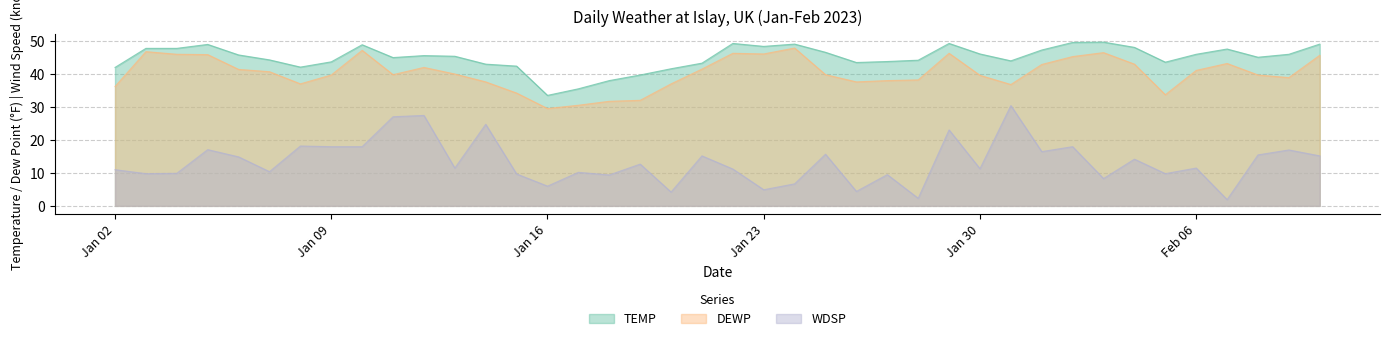

Which series changed the most between 2023-01-08 and 2023-01-11?

WDSP